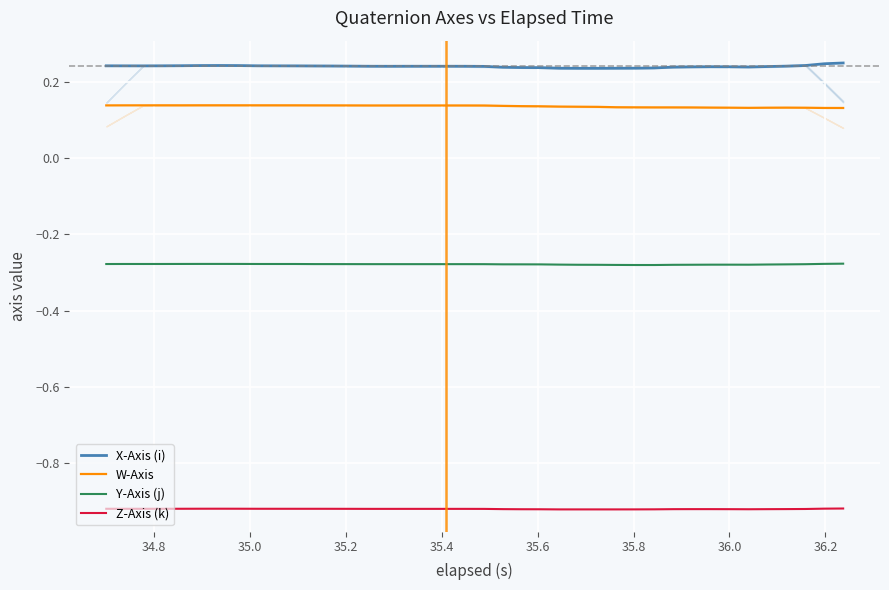

What is the highest value of the Y-Axis (j) series?

-0.3